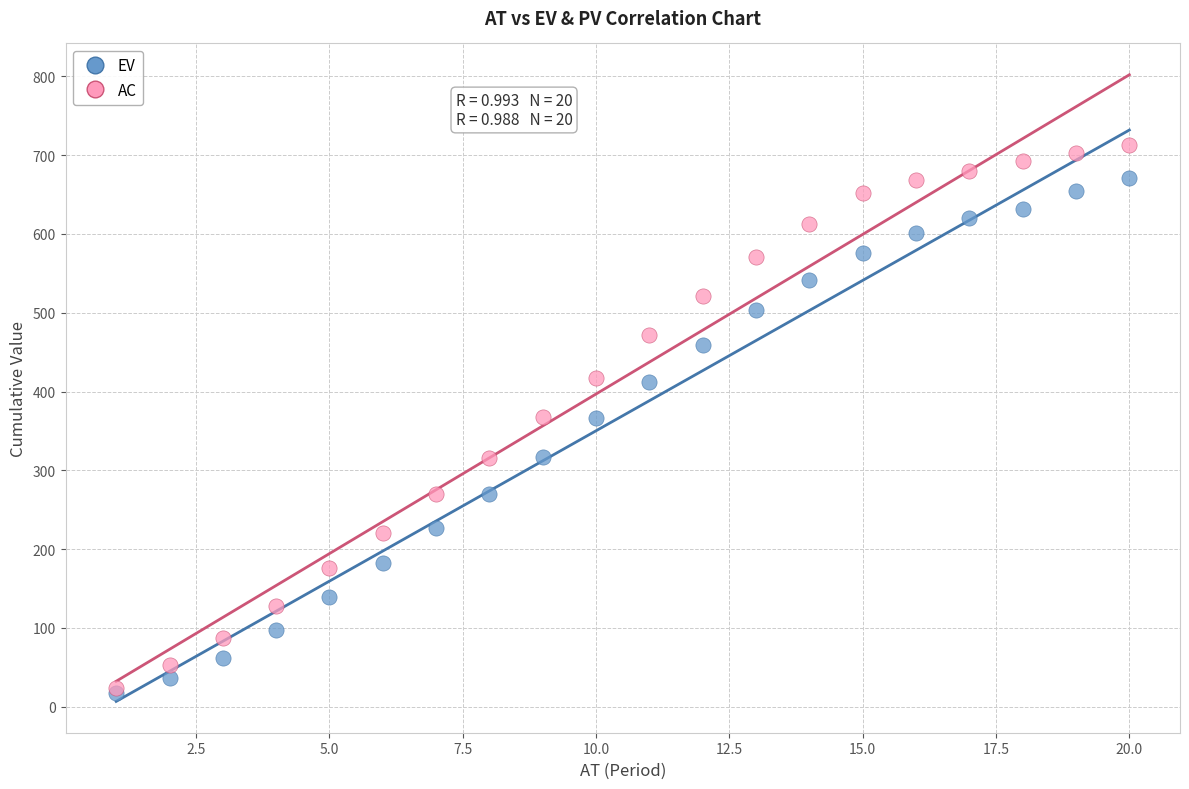

What are all the series names shown in the legend?

EV, AC